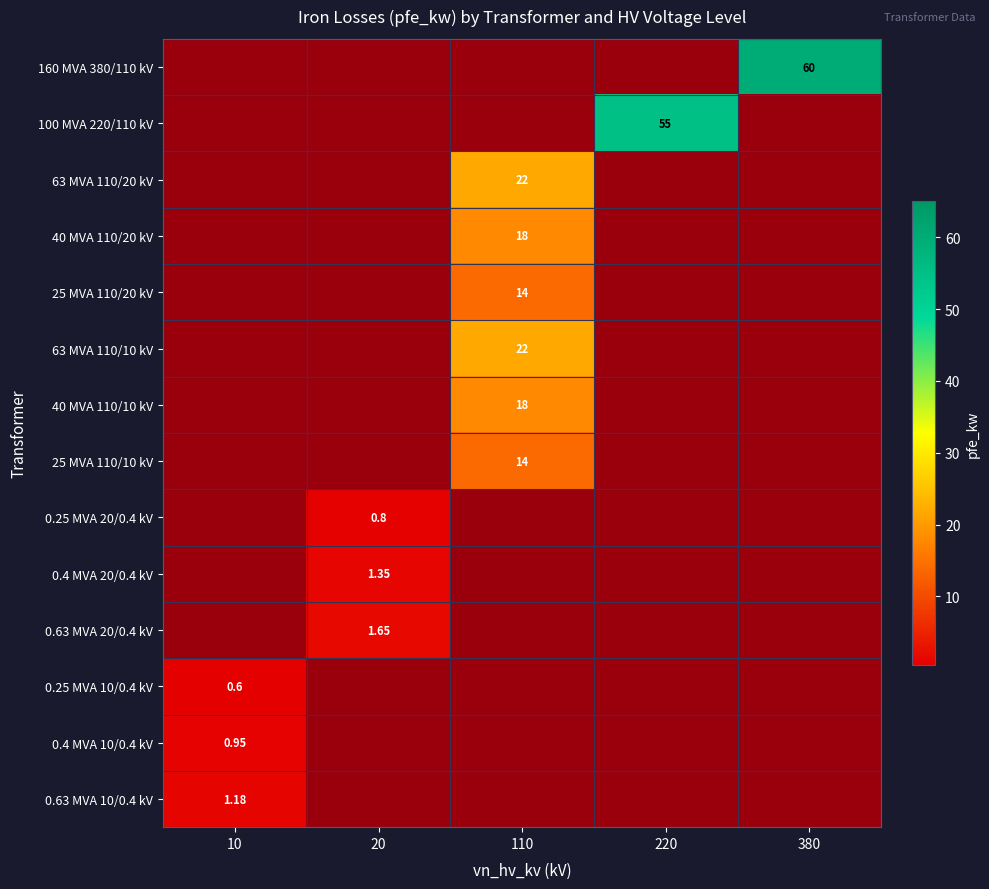

How many data points in 40 MVA 110/20 kV are above 0?

1